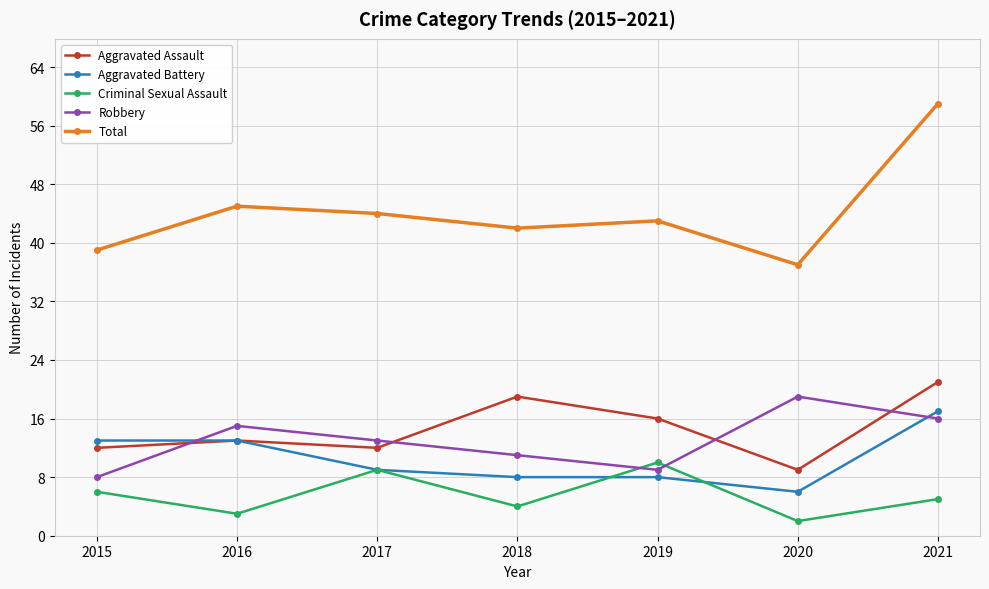

What is the greatest value displayed?

59